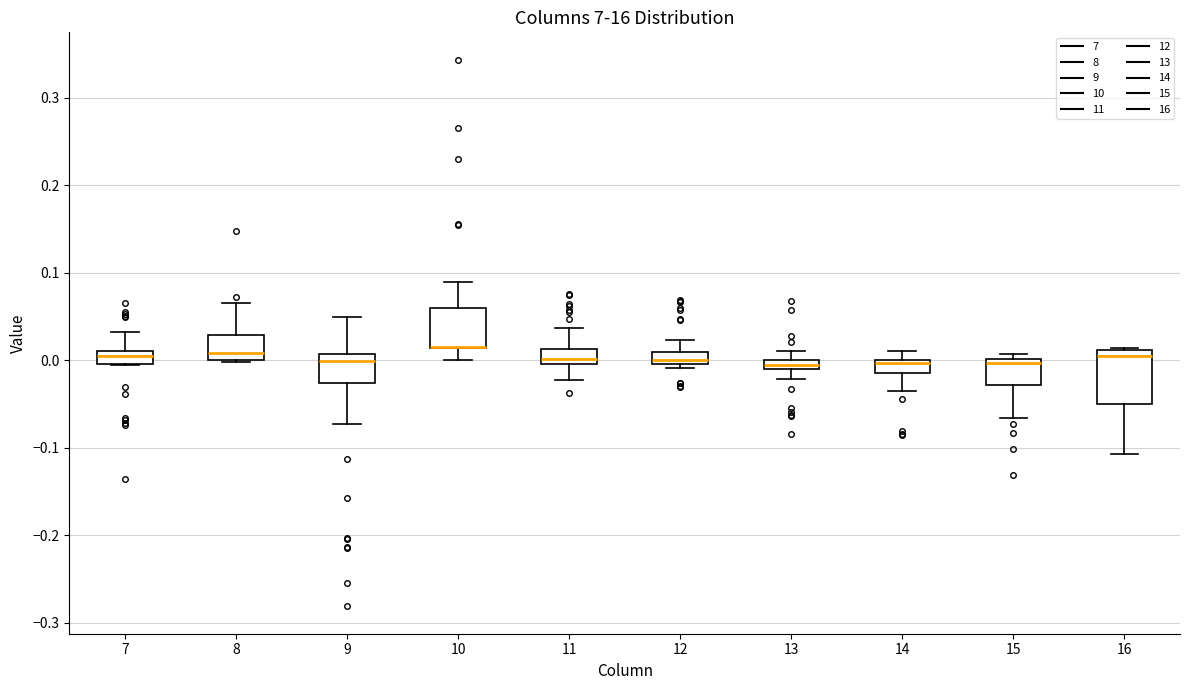

Where is the upper edge of the box at x = 7 on the y-axis? The values are not printed on the chart, so give them approximately, as read against the axis.

0.01